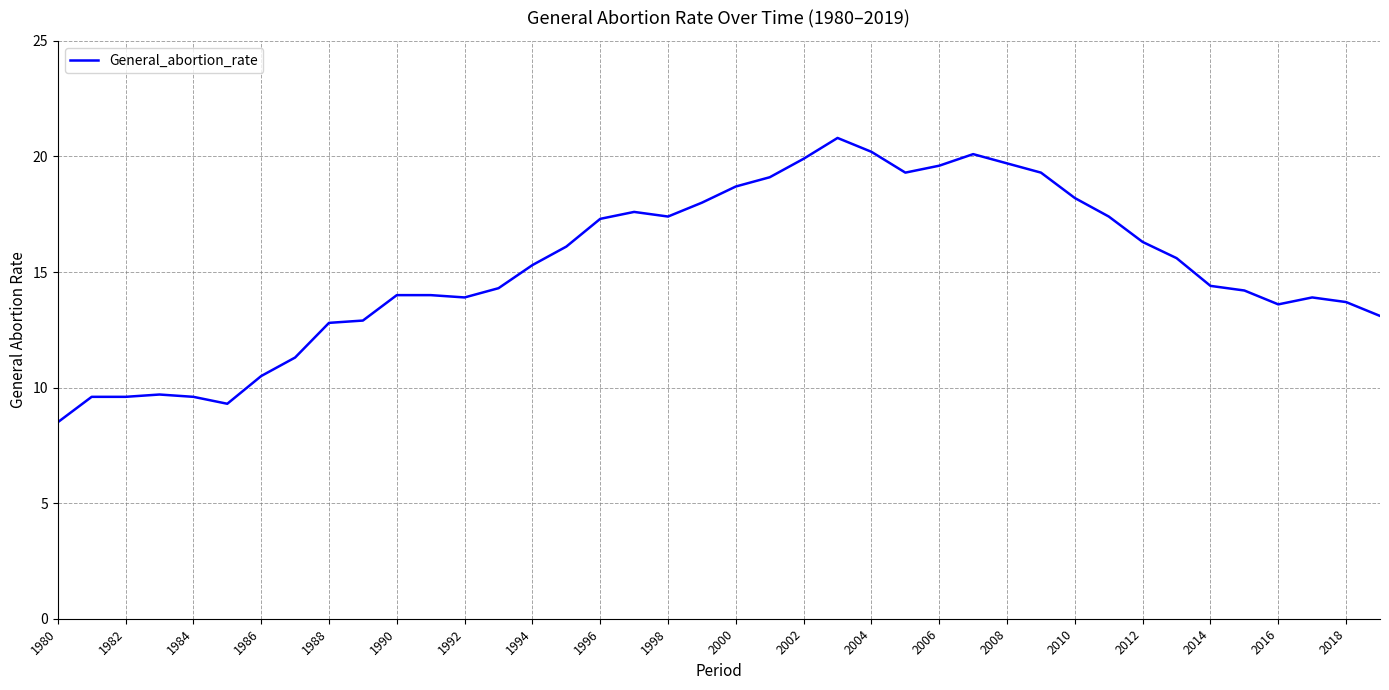

What is the difference between the maximum and minimum values?

12.3